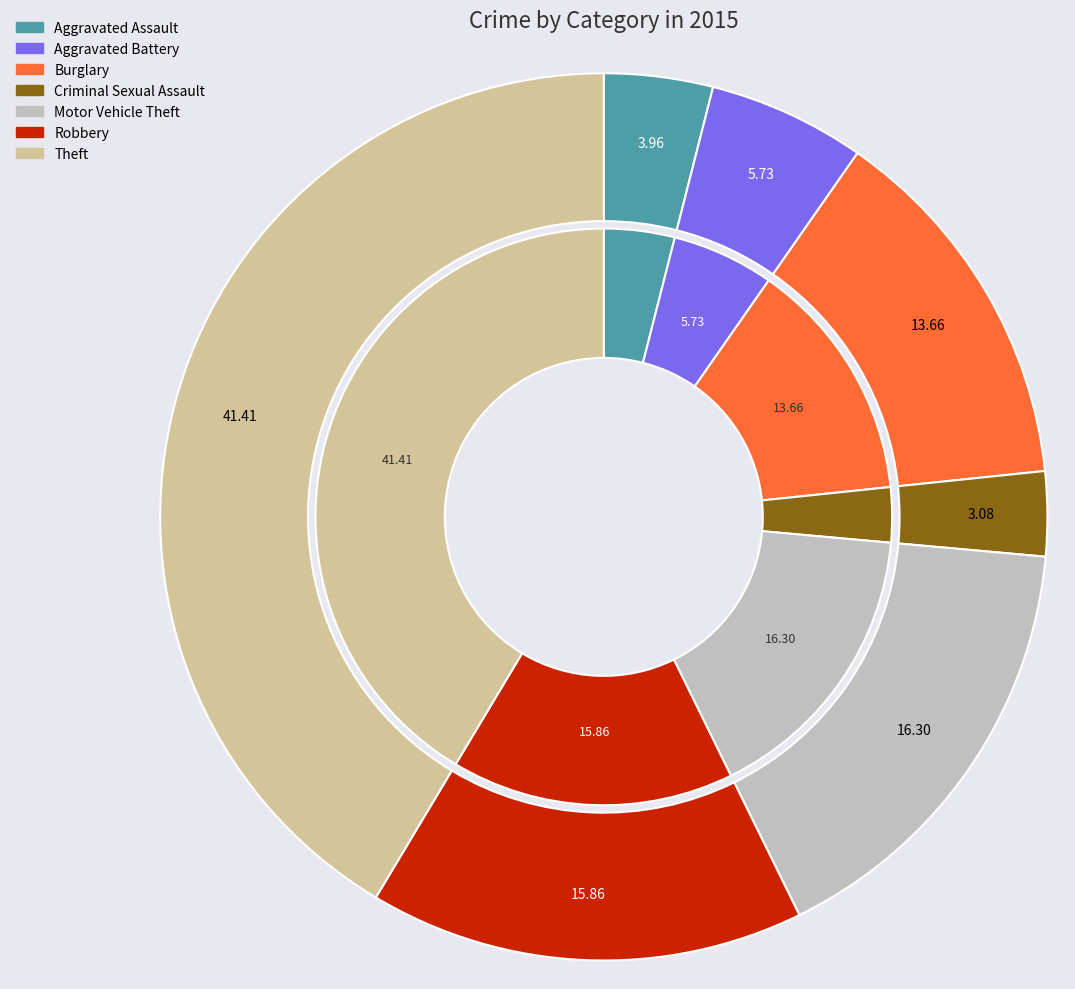

Is the sum of Criminal Sexual Assault and Aggravated Battery greater than half?

No